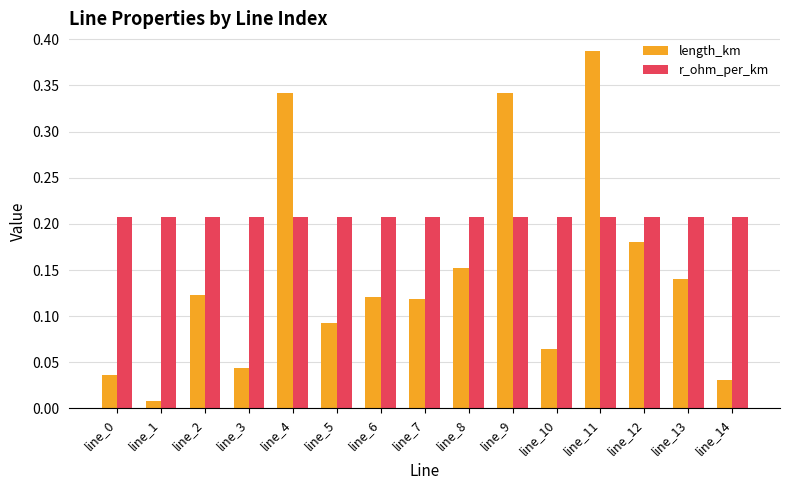

Are the bars horizontal?

No